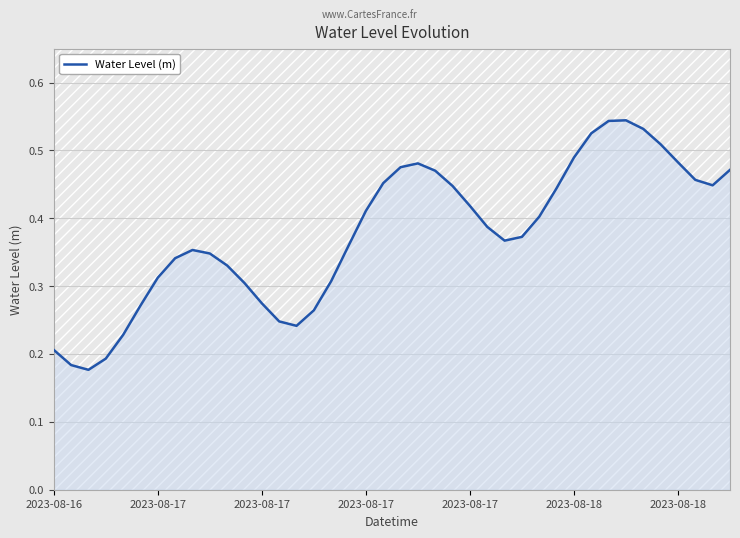

Rank the categories by value from highest to lowest.

33, 32, 34, 31, 35, 30, 36, 21, 20, 39, 22, 37, 19, 38, 23, 29, 24, 18, 28, 25, 27, 26, 17, 8, 9, 7, 10, 2023-08-18, 16, 11, 12, 2023-08-18, 15, 13, 14, 2023-08-17, 2023-08-16, 2023-08-17, 2023-08-17, 2023-08-17